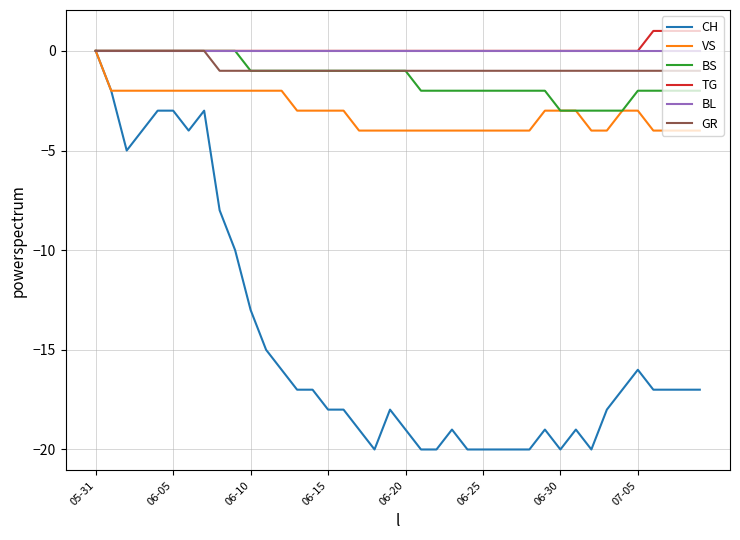

Which series has the largest range (max minus min)?

CH